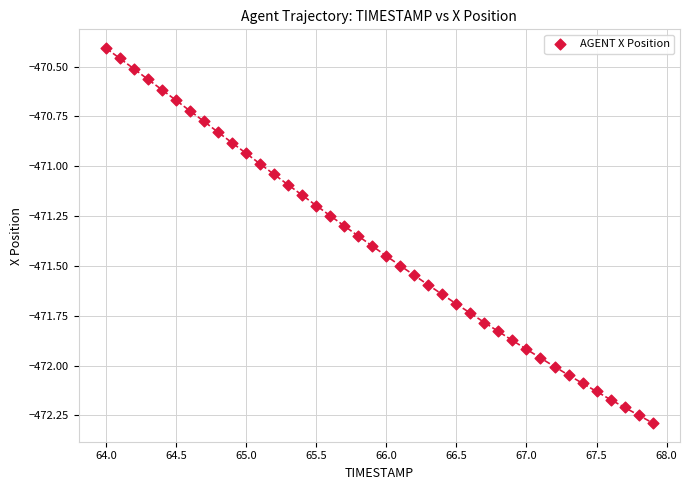

What is the range of Y values (max minus min)?

1.9